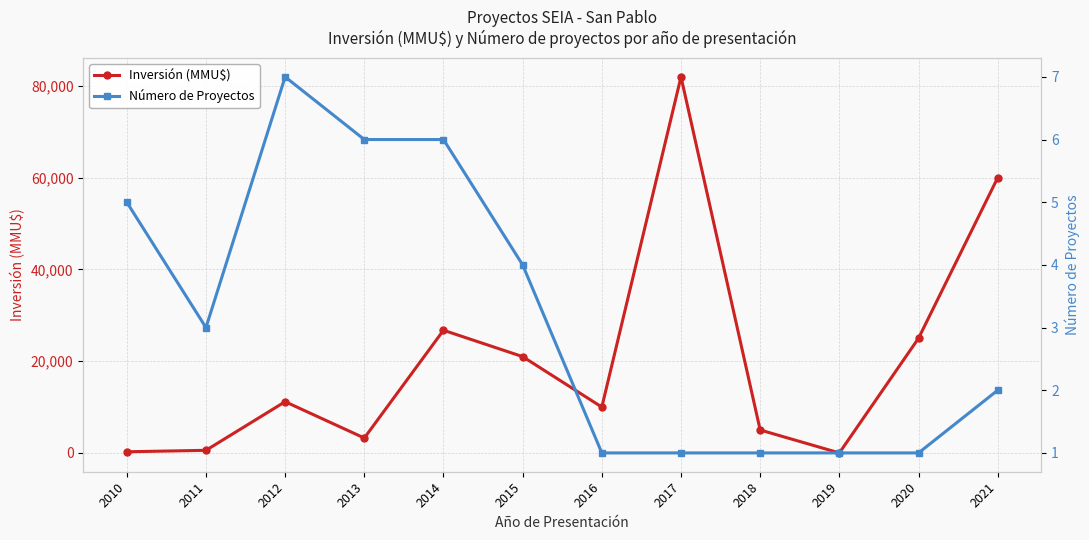

Which series has the largest total across all categories?

Inversión (MMU$)